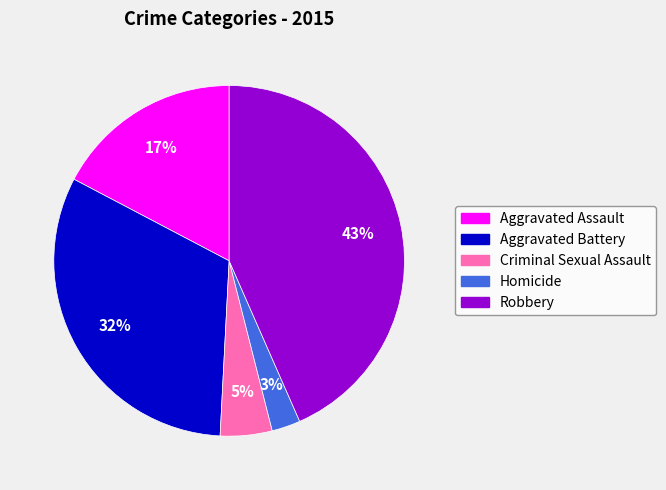

To the nearest percent, what percentage of the pie is Homicide?

3%